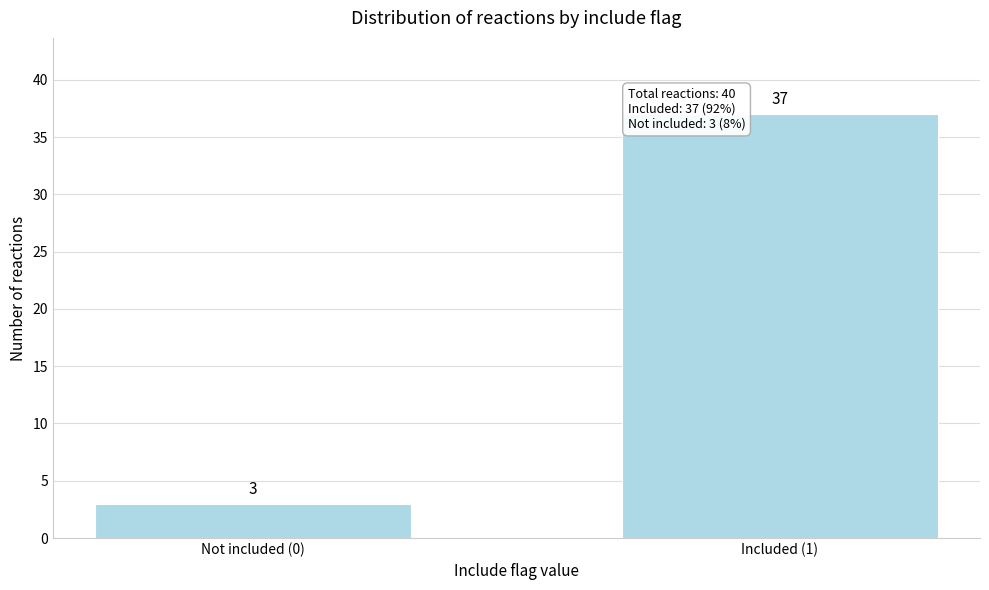

Reading right to left, what are all the values shown in this chart?

37	3